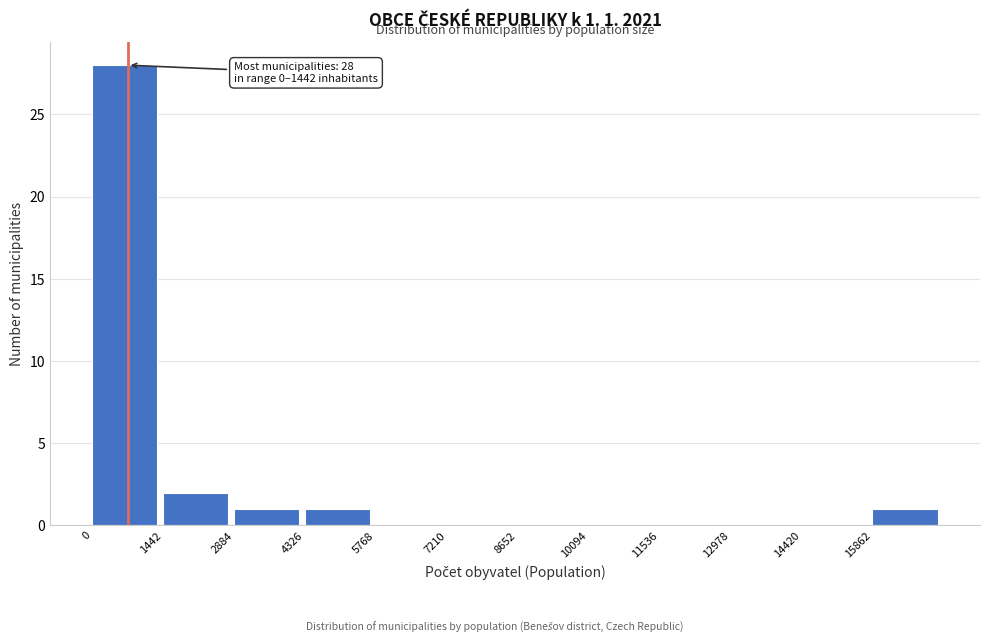

Which range on the x-axis has the tallest bar?

0 to 1400